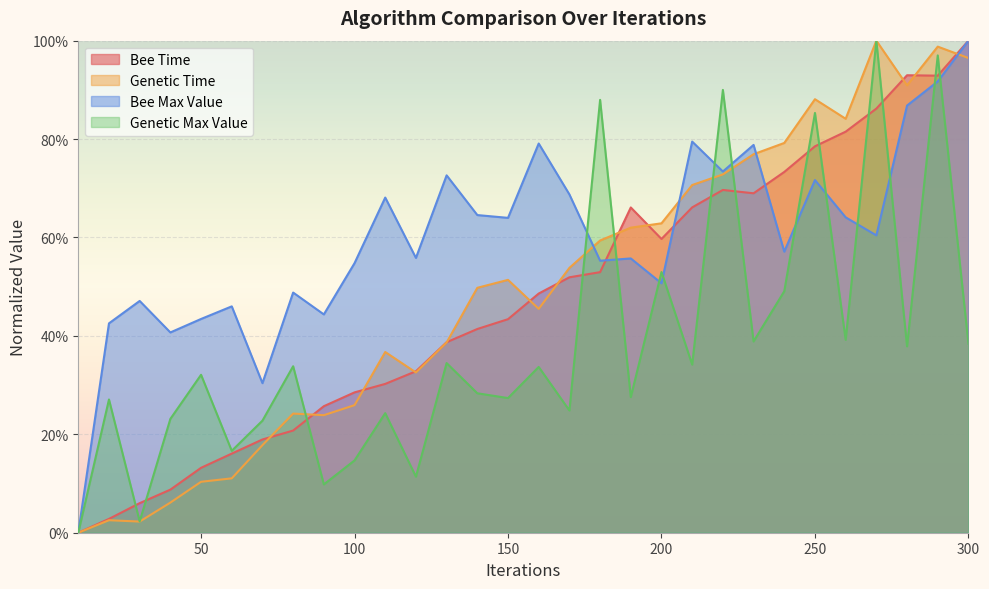

Does the chart display data point markers on the line(s)?

No